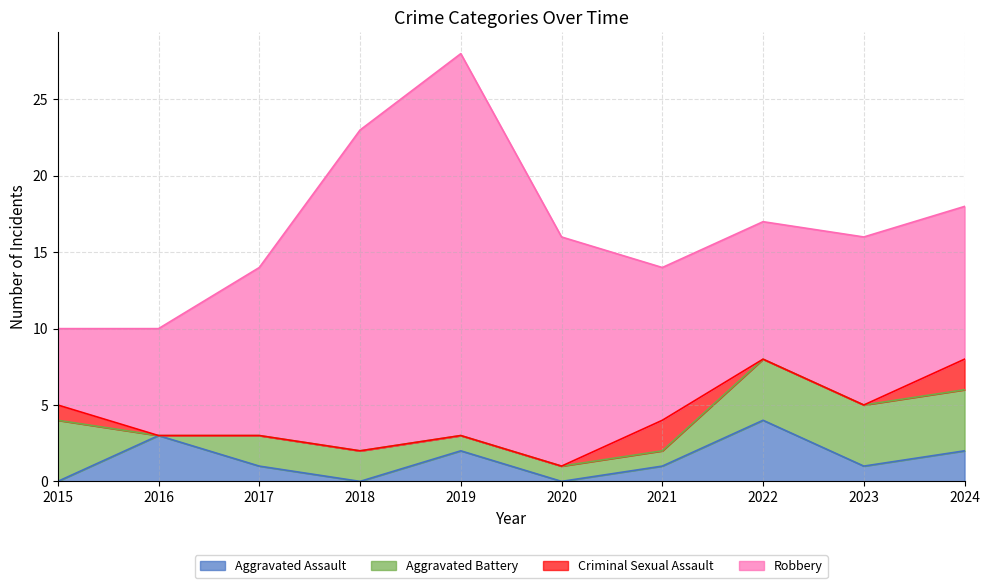

True or false: Robbery and Aggravated Battery cross at least once.

False